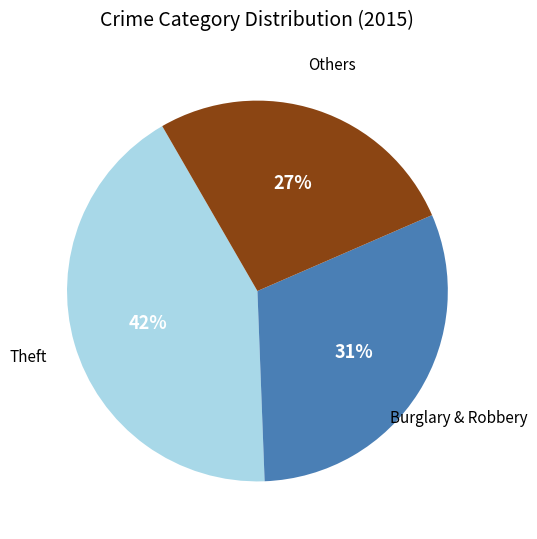

Is there any slice that represents more than half of the pie?

No